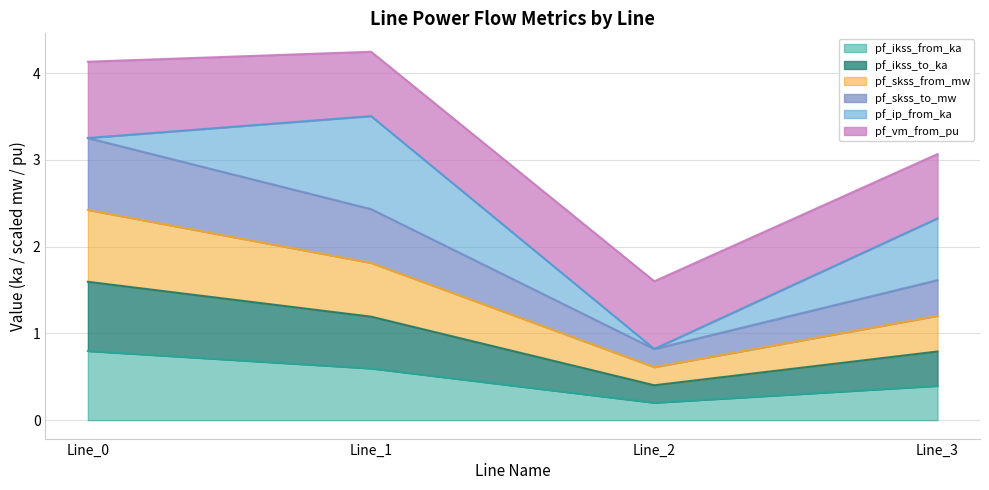

What is the total value across all series at Line_3?

4.0